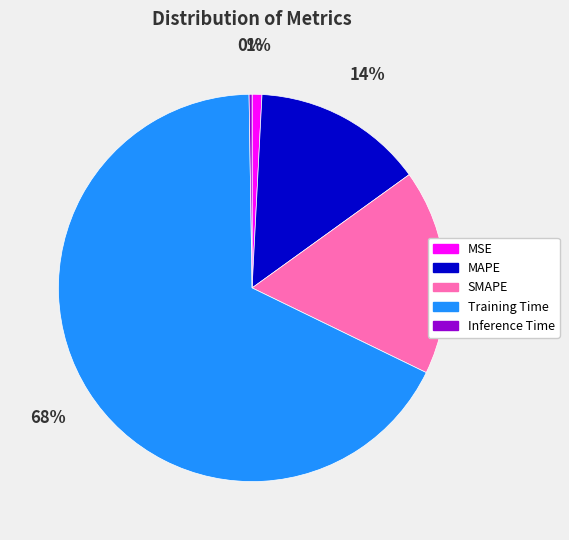

Which category accounts for the majority?

Training Time